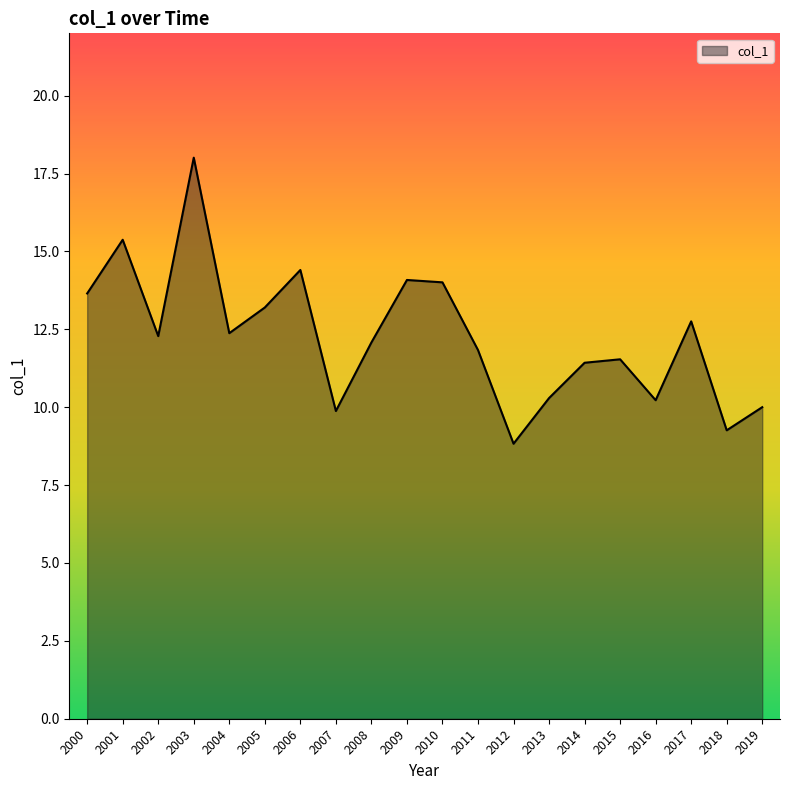

Between 2015 and 2013, which is larger?

2015